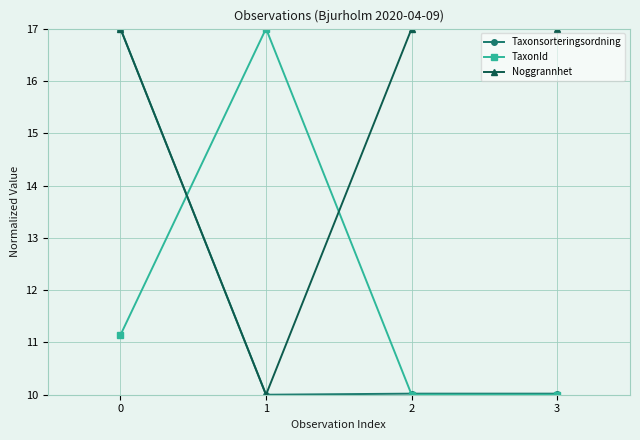

What is the smallest value displayed?

10.0